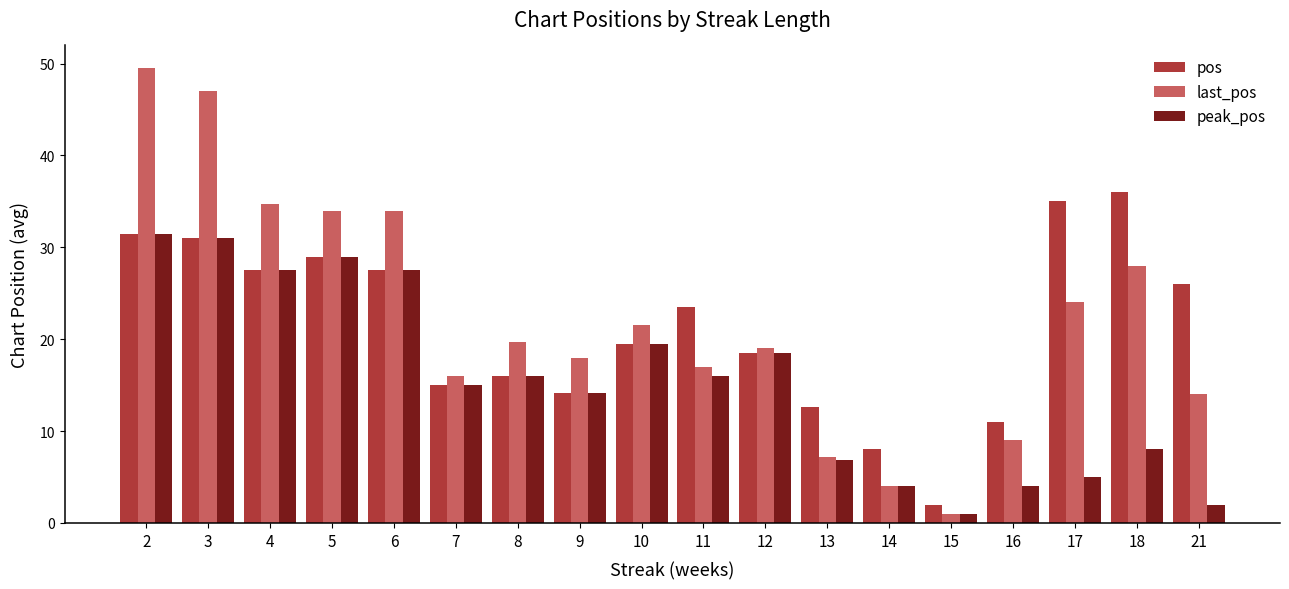

How many distinct data groups are displayed?

3